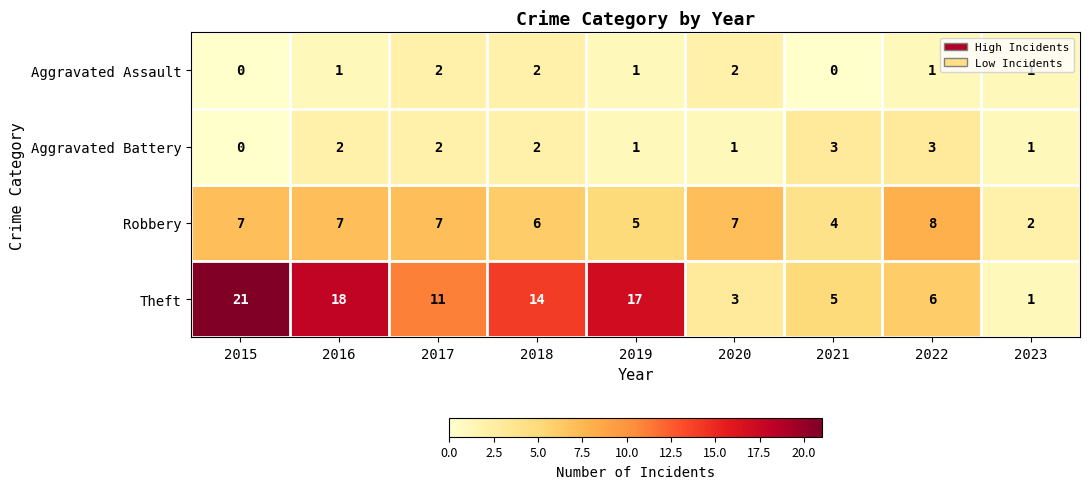

The Robbery series shows 4 at 2021. True or false?

True